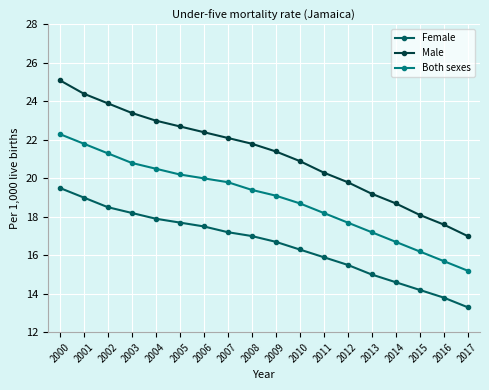

What is the difference between the Both sexes values at 2004 and 2014?

3.8